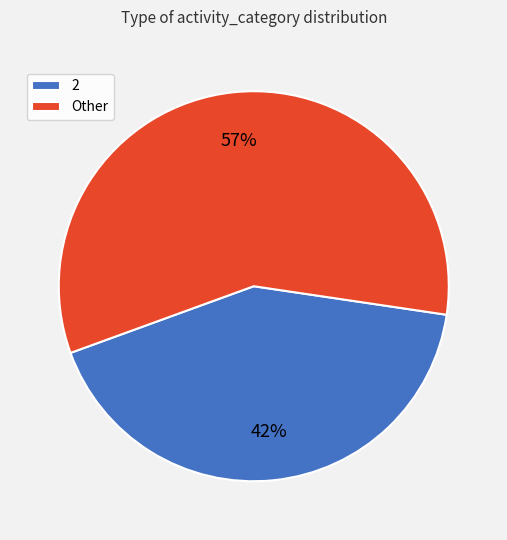

Is it true that 3 is 6% of the pie?

False